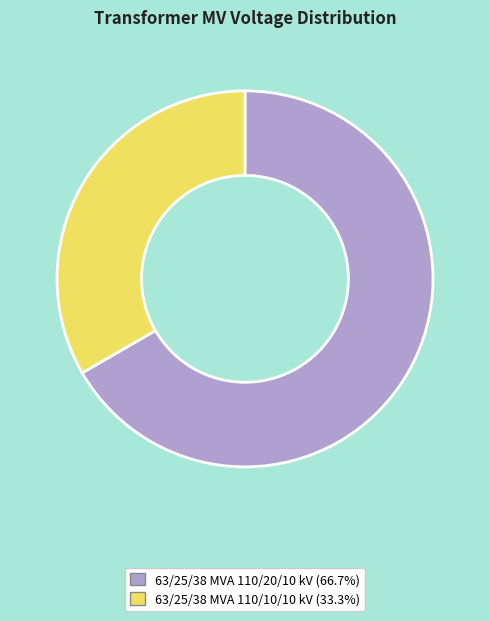

Do 63/25/38 MVA 110/20/10 kV and 63/25/38 MVA 110/10/10 kV together represent more than half of the pie?

Yes